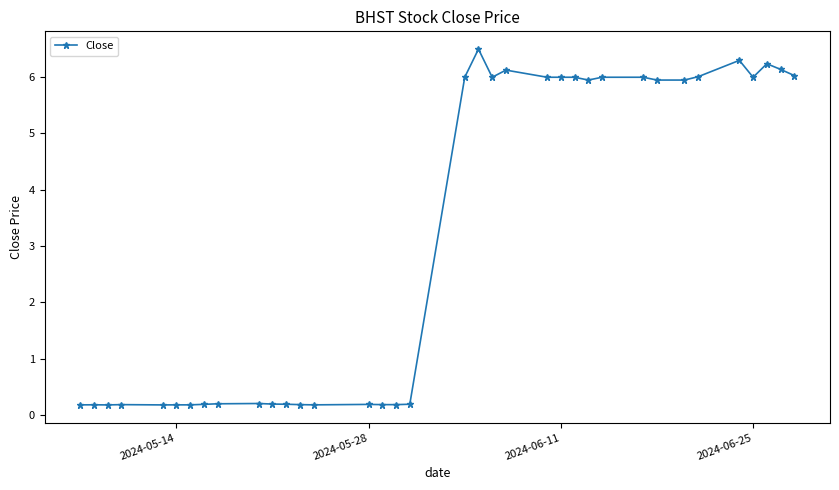

Is this an area chart (filled region under the line)?

No